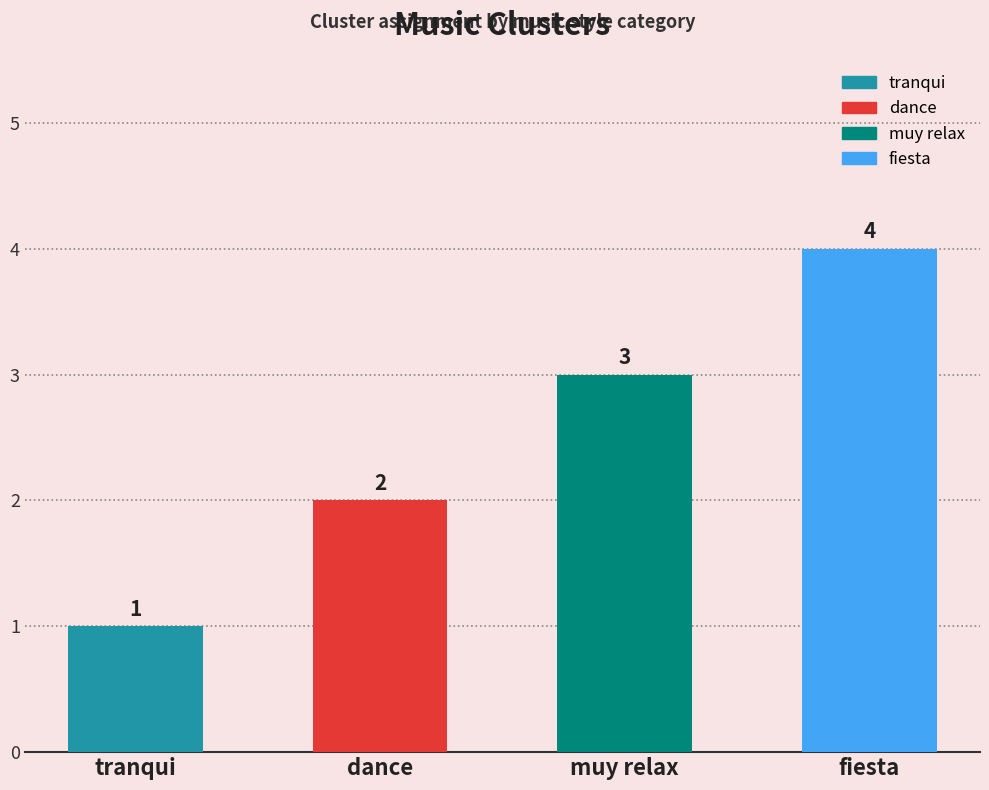

List the labels in order of value, largest first.

fiesta, muy relax, dance, tranqui